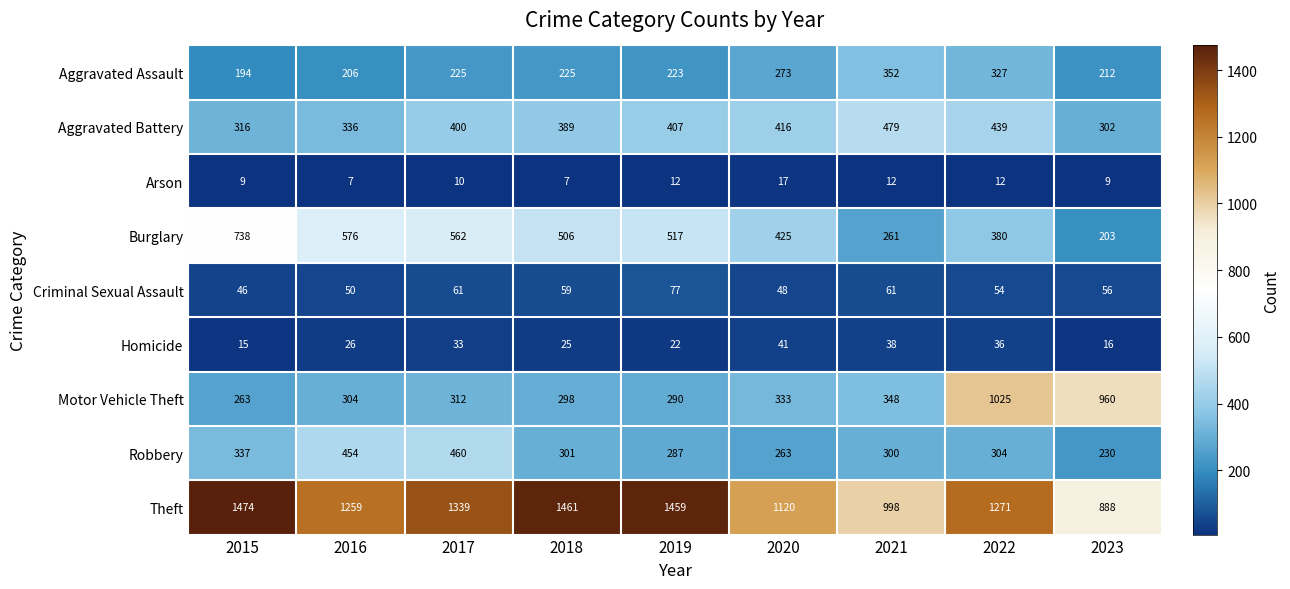

What is the maximum value for Theft?

1474